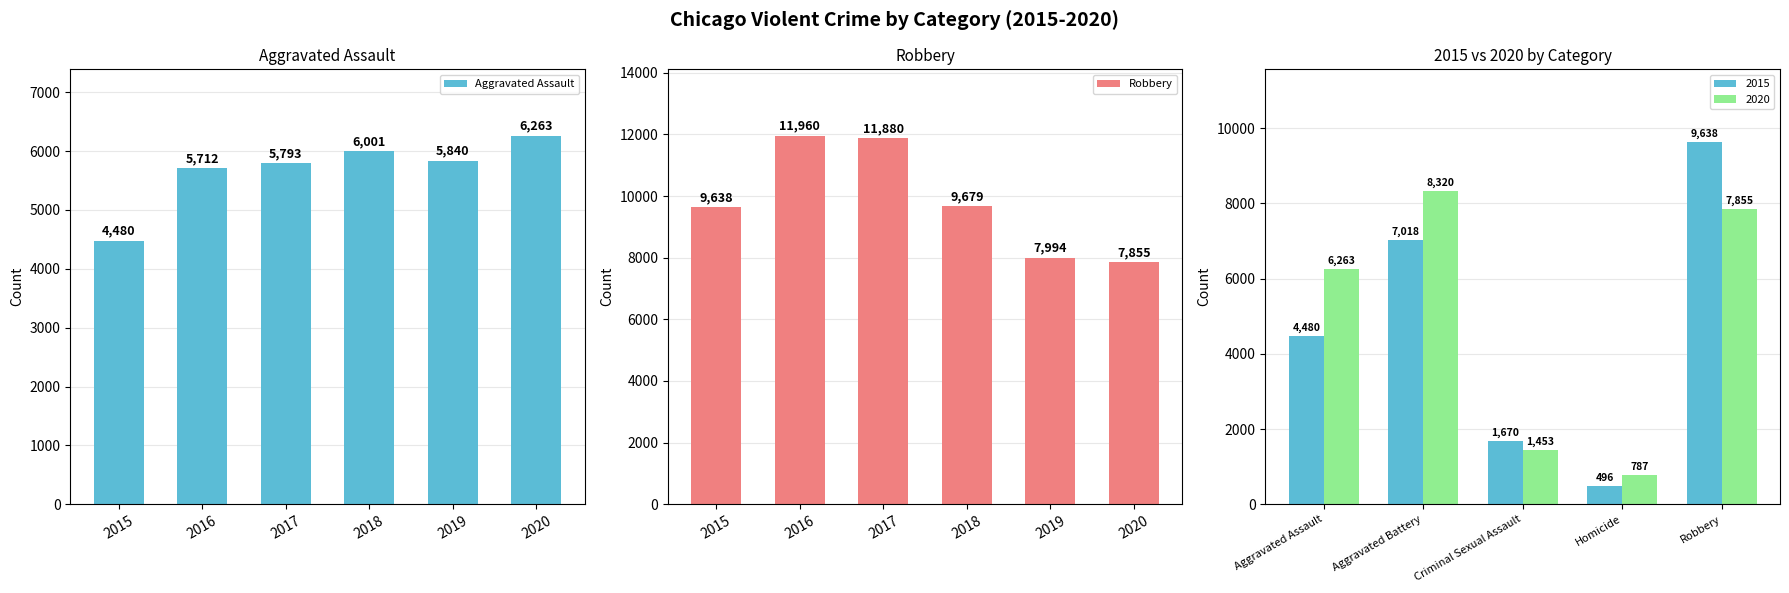

Which category has the highest value across all series?

2016